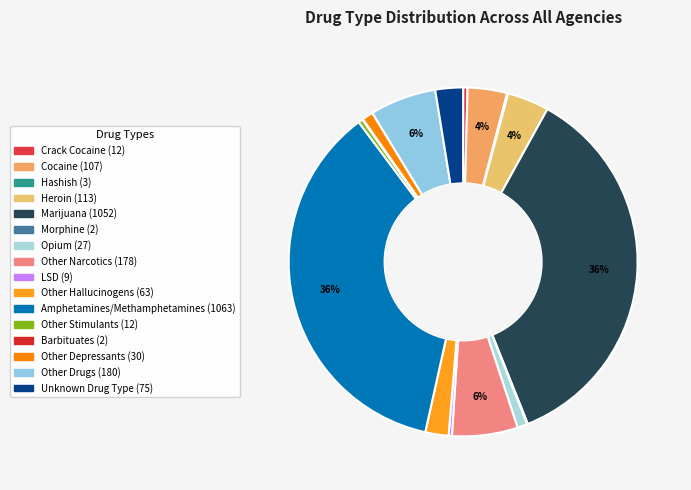

Which slice is the largest?

Amphetamines/Methamphetamines